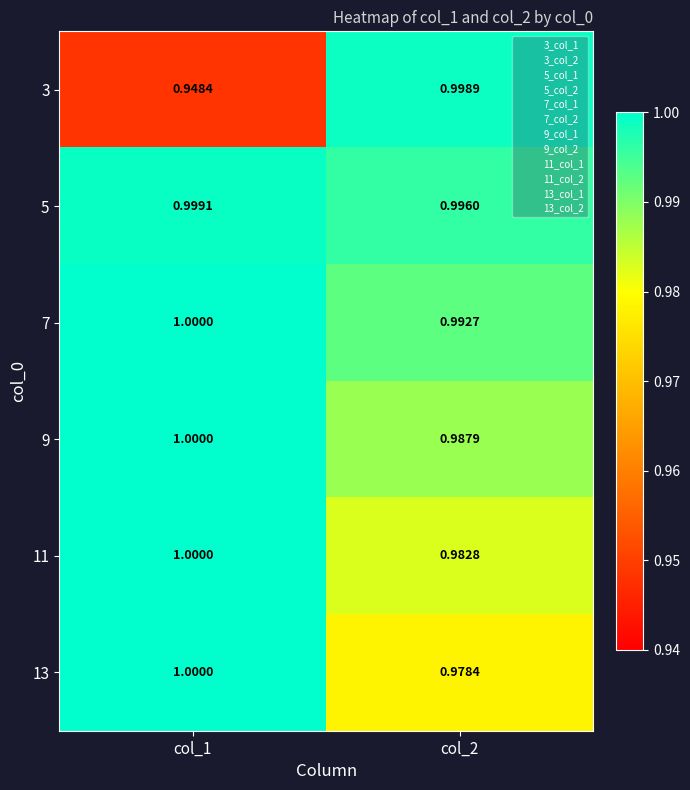

At how many categories does at least one series exceed 0?

2